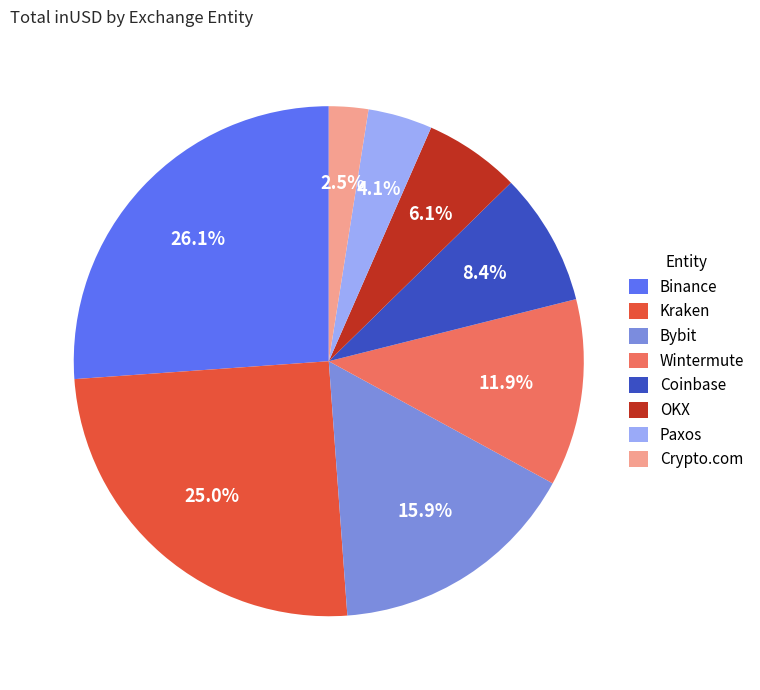

Approximately how many times larger is the value at Binance compared to Coinbase?

3.1